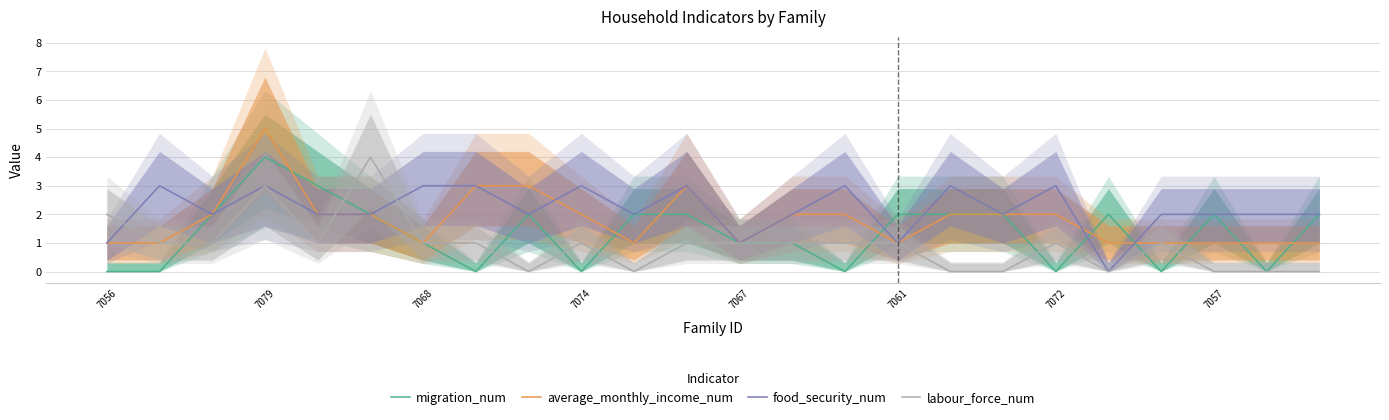

Which series ends up on top after the final intersection of average_monthly_income_num and food_security_num?

food_security_num